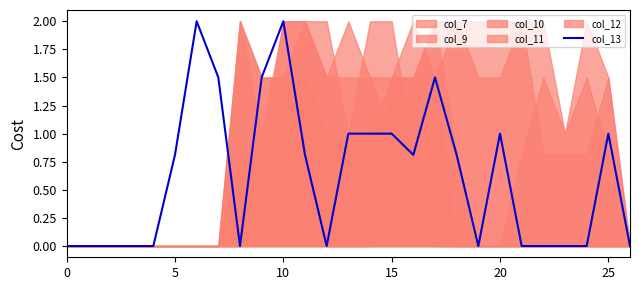

How many points are lower than both their immediate neighbors (excluding endpoints)?

4